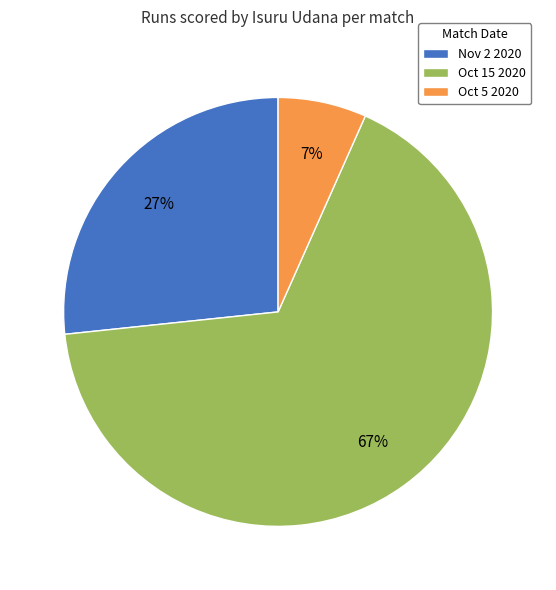

To the nearest percent, what is the combined percentage of Oct 15 2020 and Oct 5 2020?

73%